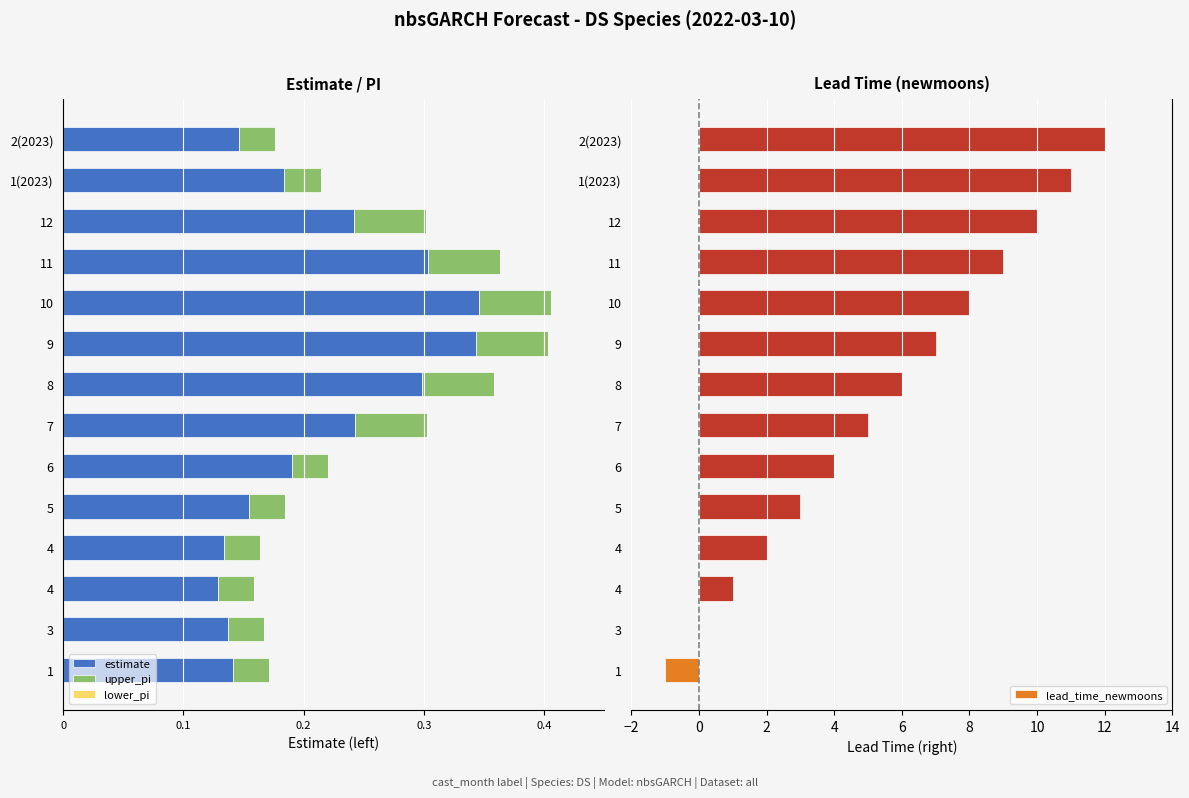

What are all the series names shown in the legend?

estimate, upper_pi, lower_pi, lead_time_newmoons